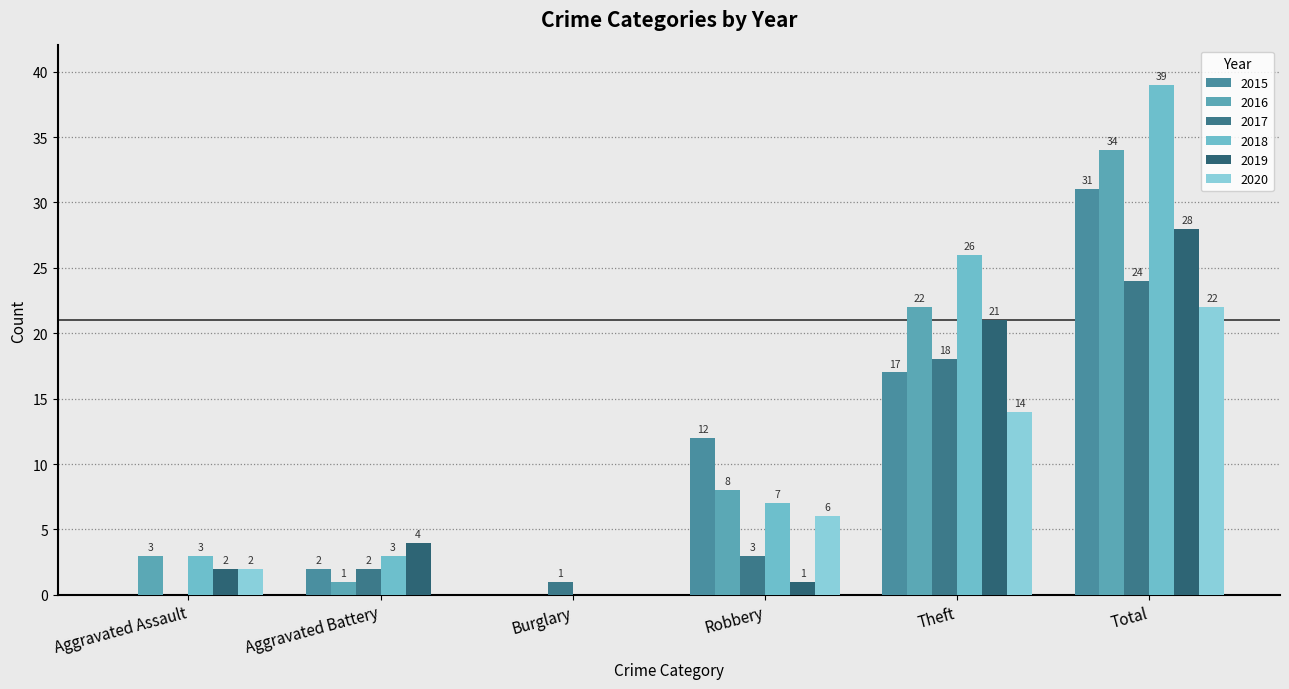

What is the label of the 6th bar from the left?

Total